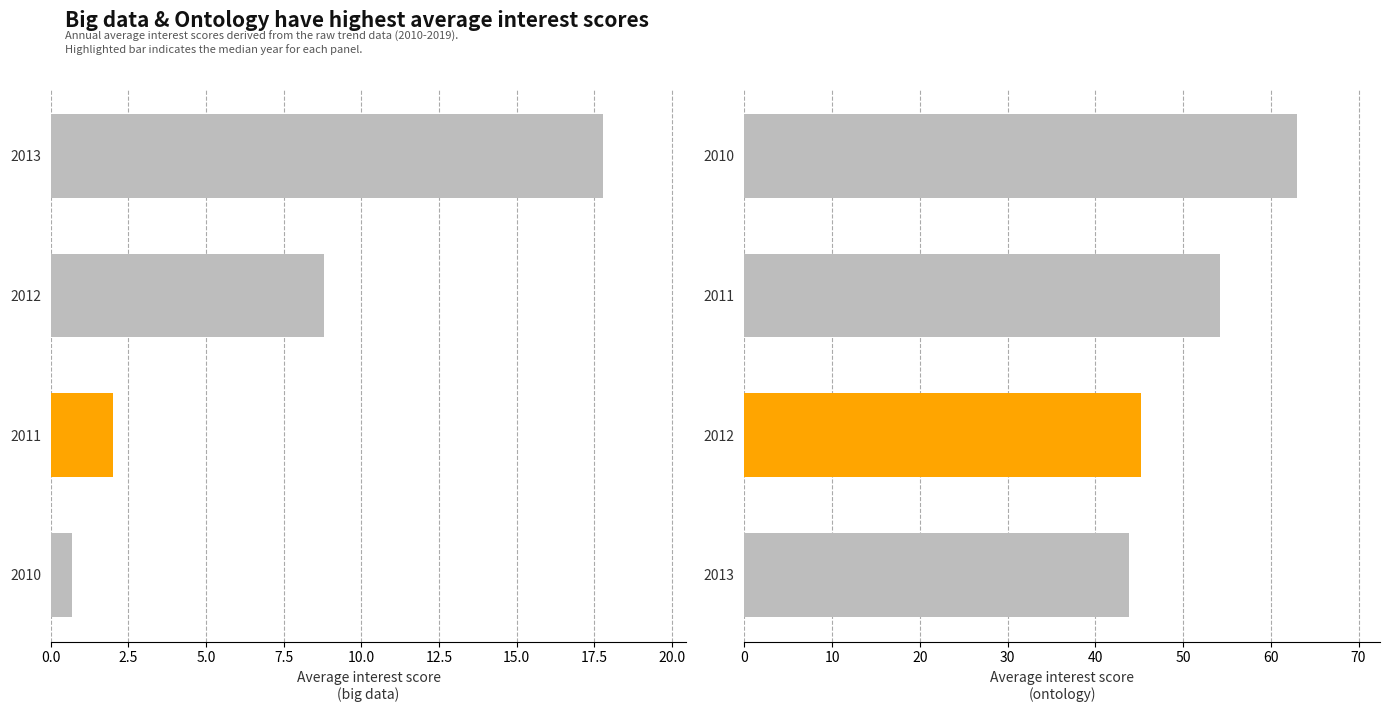

List the series in order of their overall mean, highest first.

ontology, big data